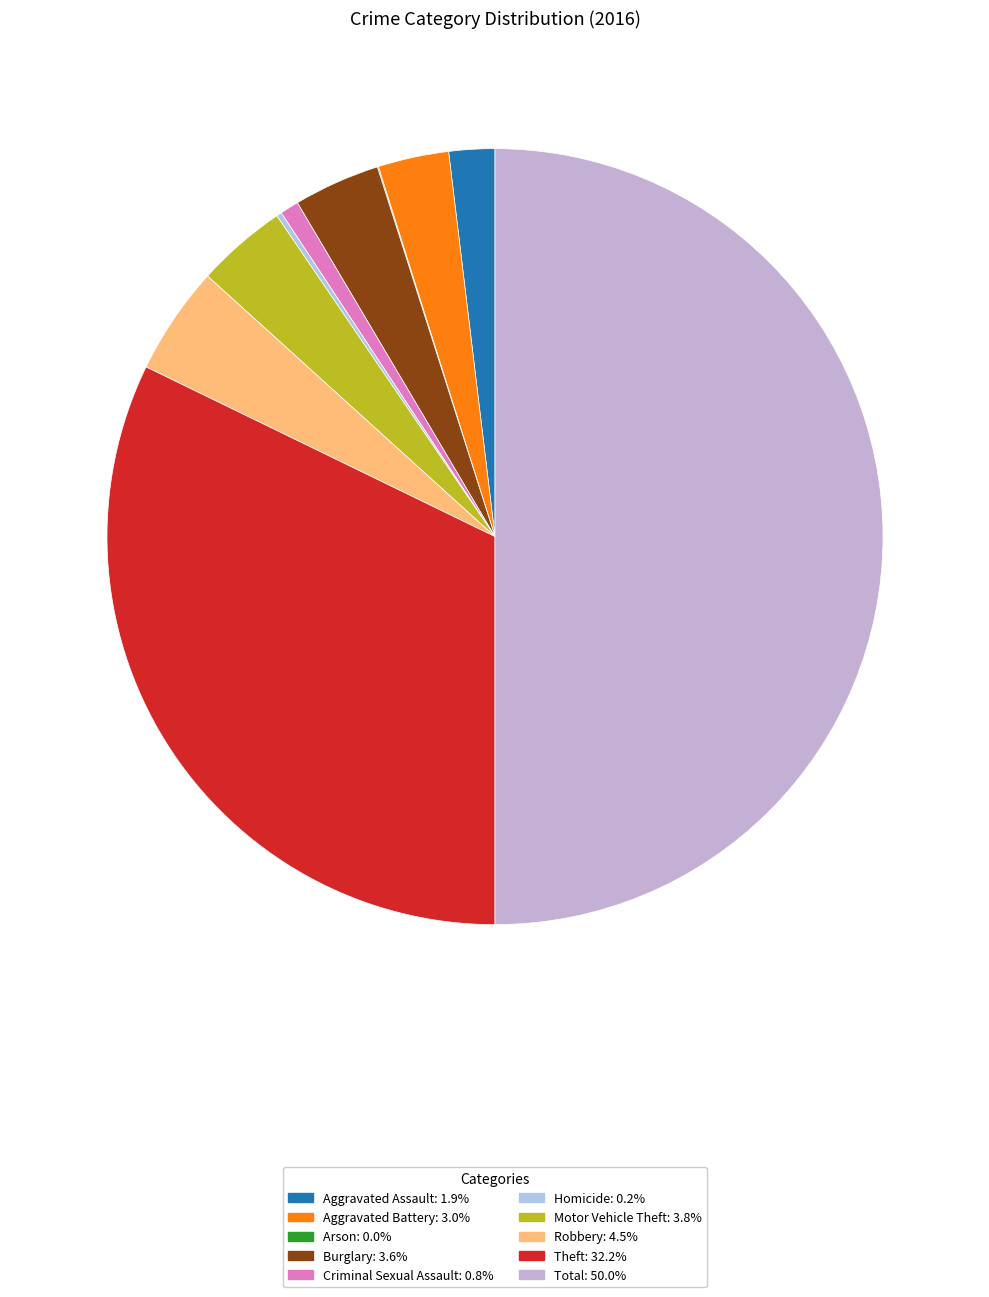

Approximately how many times larger is the value at Robbery compared to Criminal Sexual Assault?

5.8